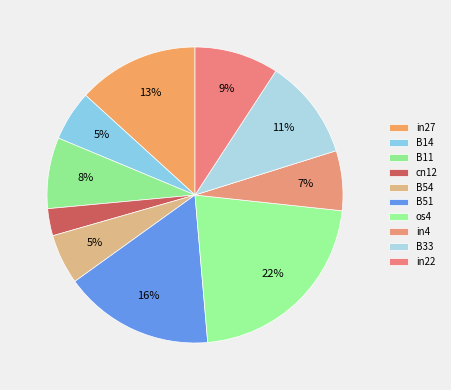

Count the number of slices in the pie.

10